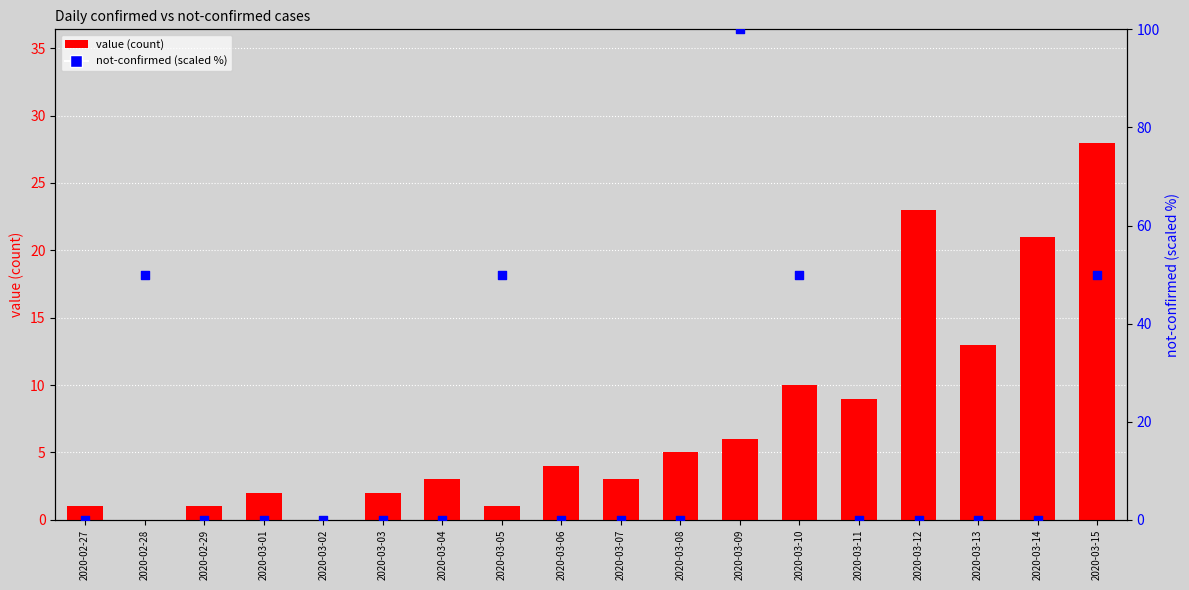

At how many categories does at least one series exceed 95?

1